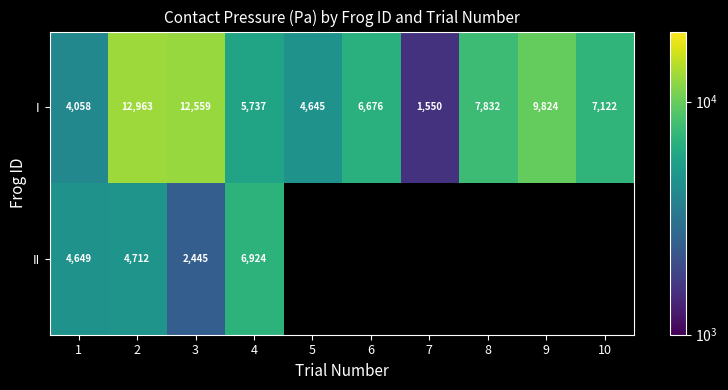

Is it true that II equals 7861 at 1?

False